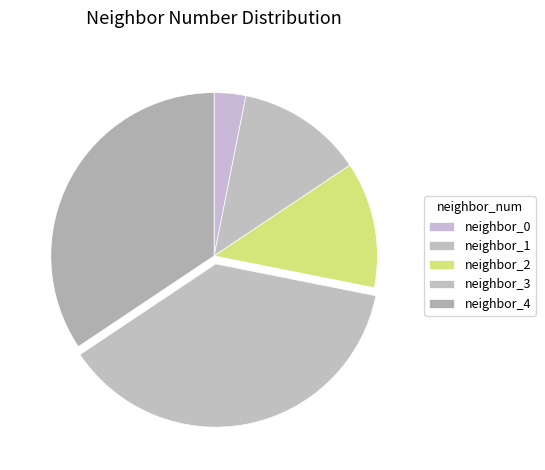

How many segments does this pie chart have?

5